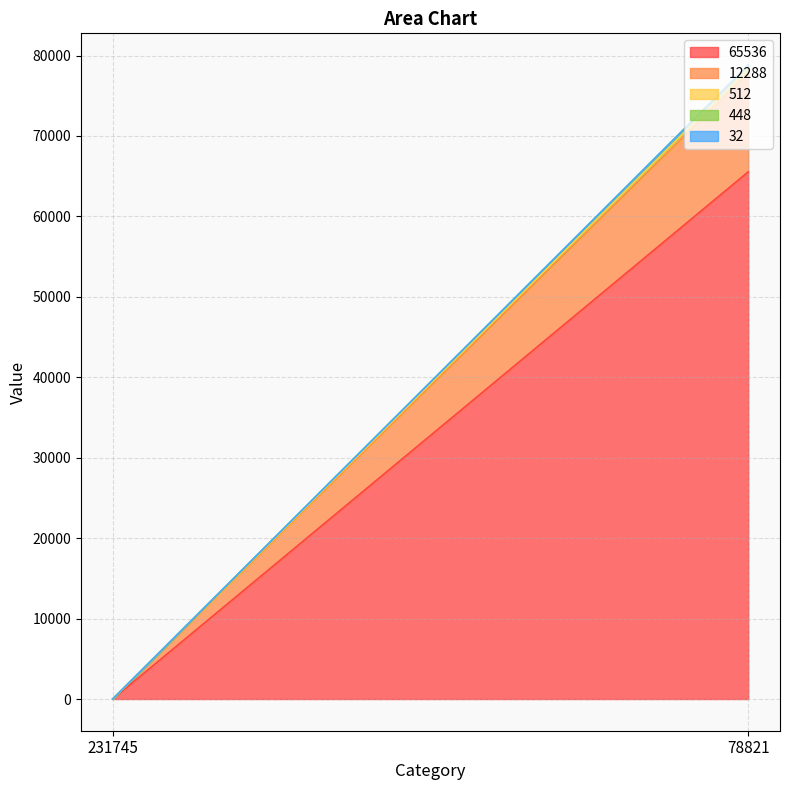

How many categories are shown in the chart?

2